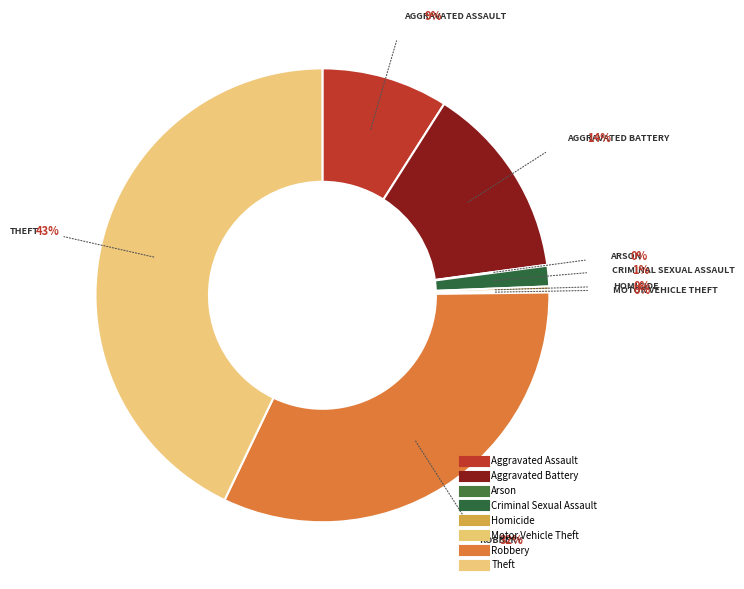

Is the sum of Aggravated Assault and Criminal Sexual Assault greater than half?

No